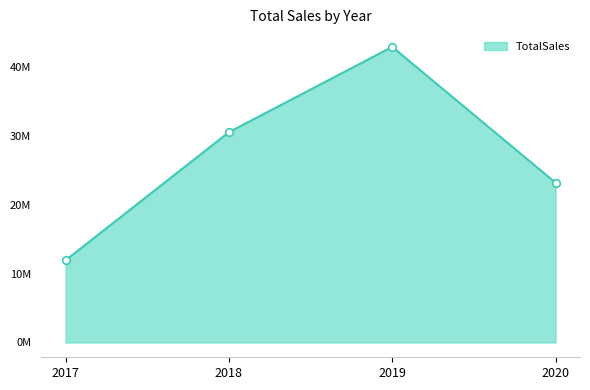

What is the change in value from 2017 to 2018?

+18588336.3